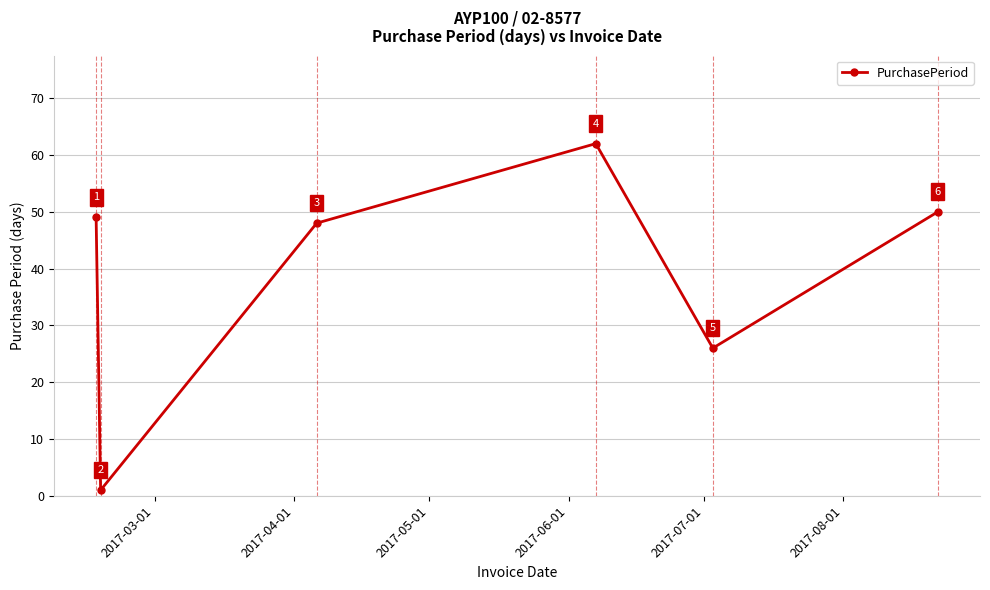

Reading right to left, what are all the values shown in this chart?

50	26	62	48	1	49